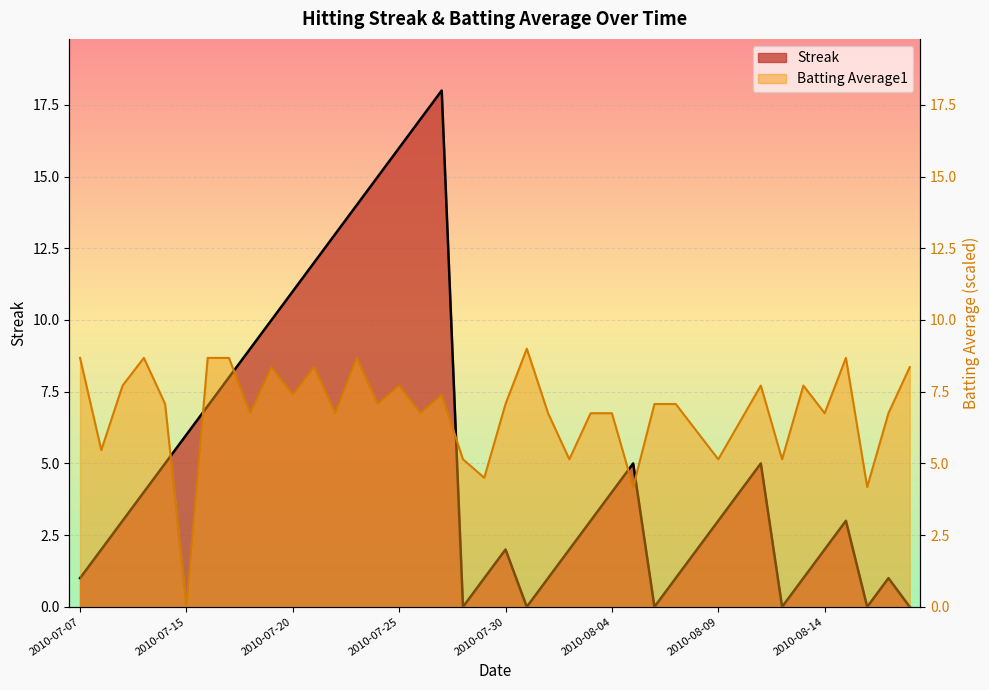

The Streak series shows 0.0 at 2010-08-18. True or false?

True